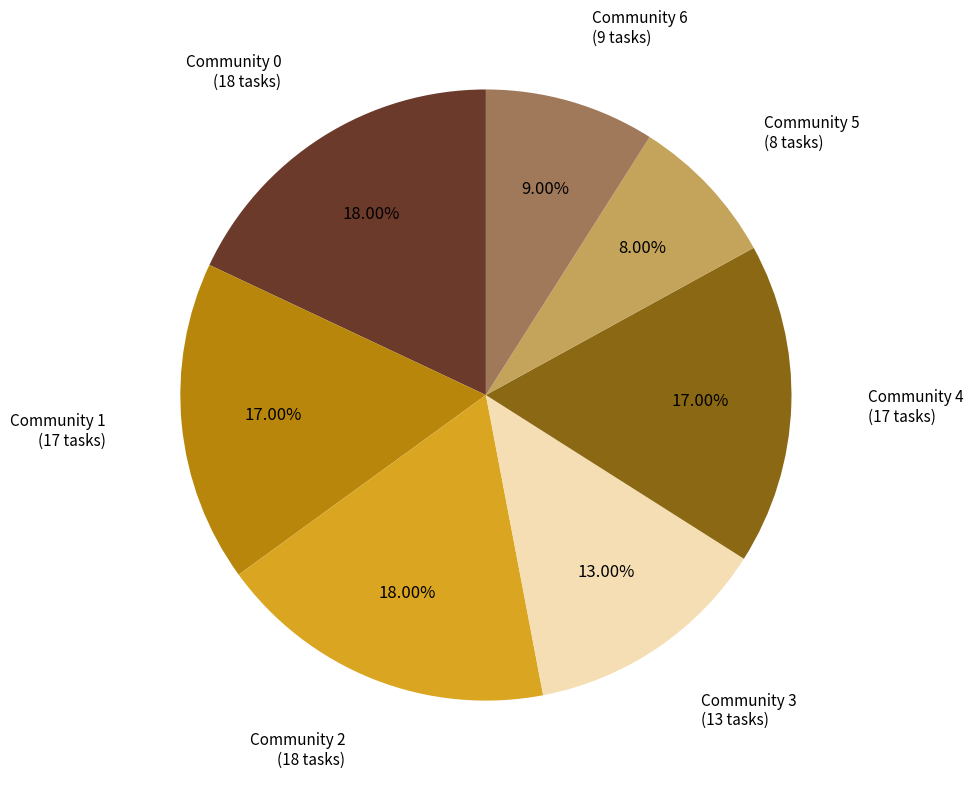

To the nearest percent, what is the average slice percentage?

14%